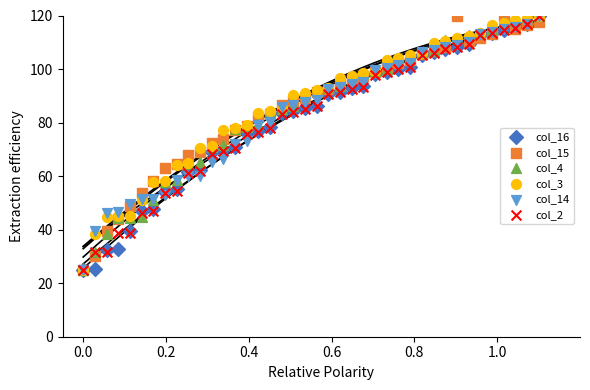

Which series has the widest spread of Y values?

col_16